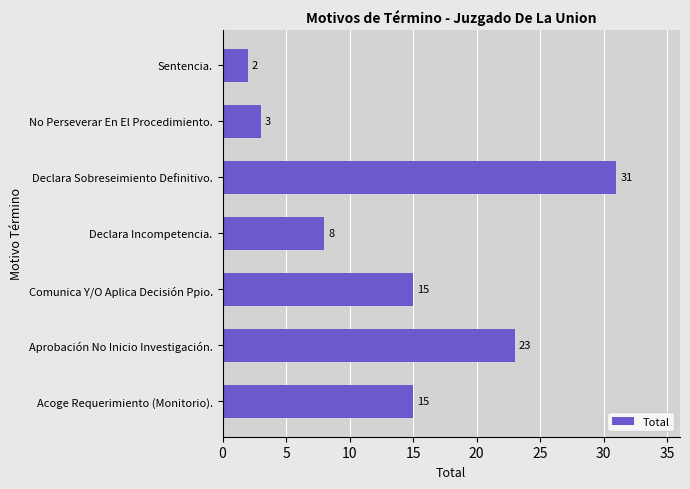

What is the greatest value displayed?

31